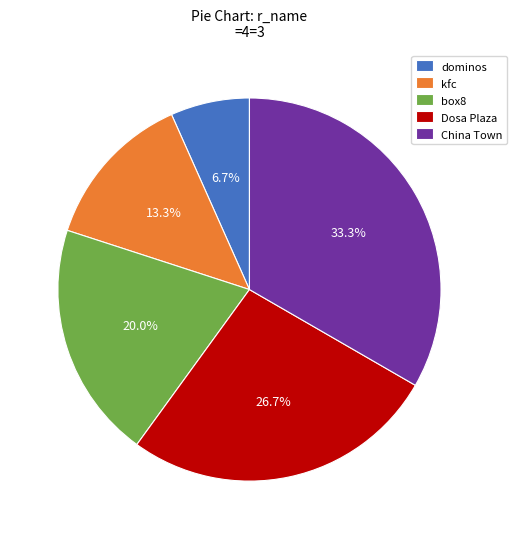

Rank the categories by value from lowest to highest.

dominos, kfc, box8, Dosa Plaza, China Town